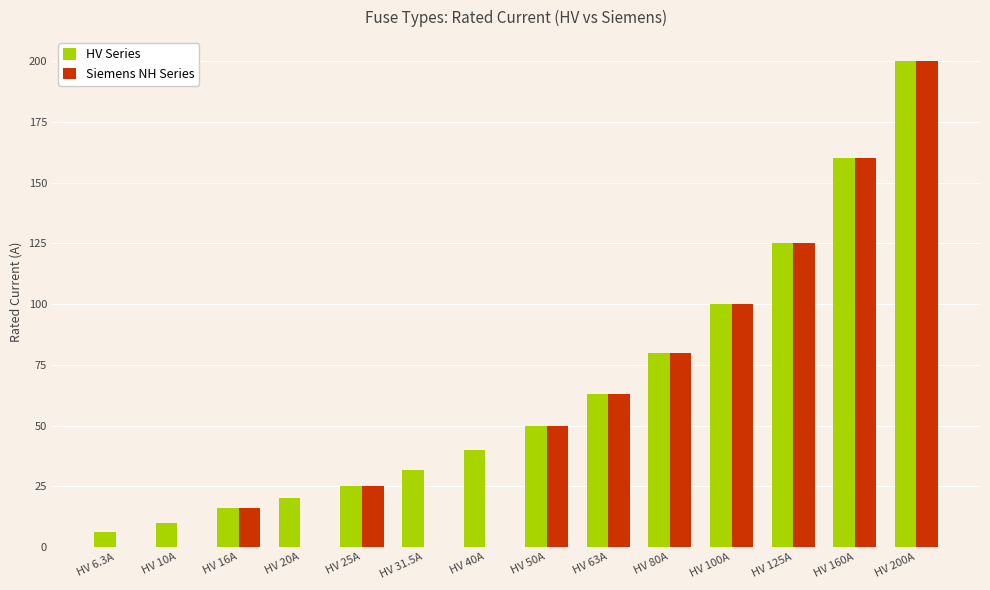

Is it true that HV Series equals 229.5 at HV 160A?

False